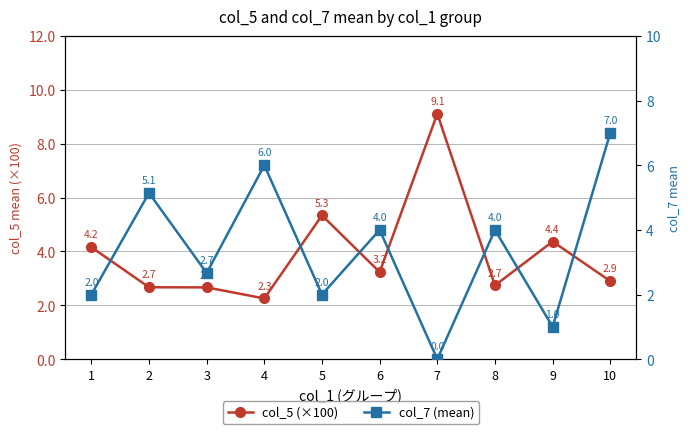

What is the difference between the highest and lowest values at 10?

4.1